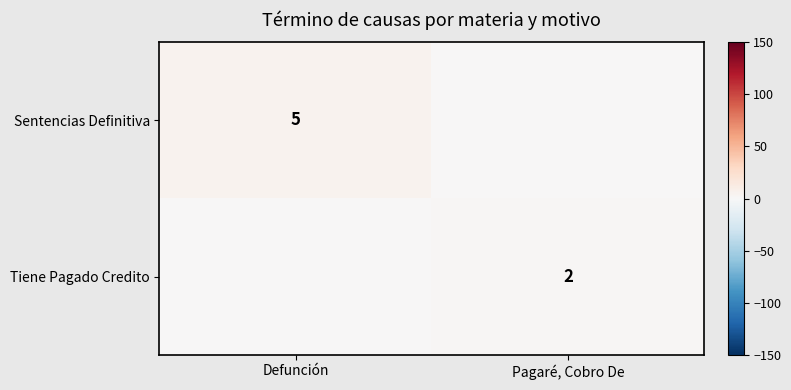

The value of Tiene Pagado Credito at Pagaré, Cobro De is 2. True or false?

True